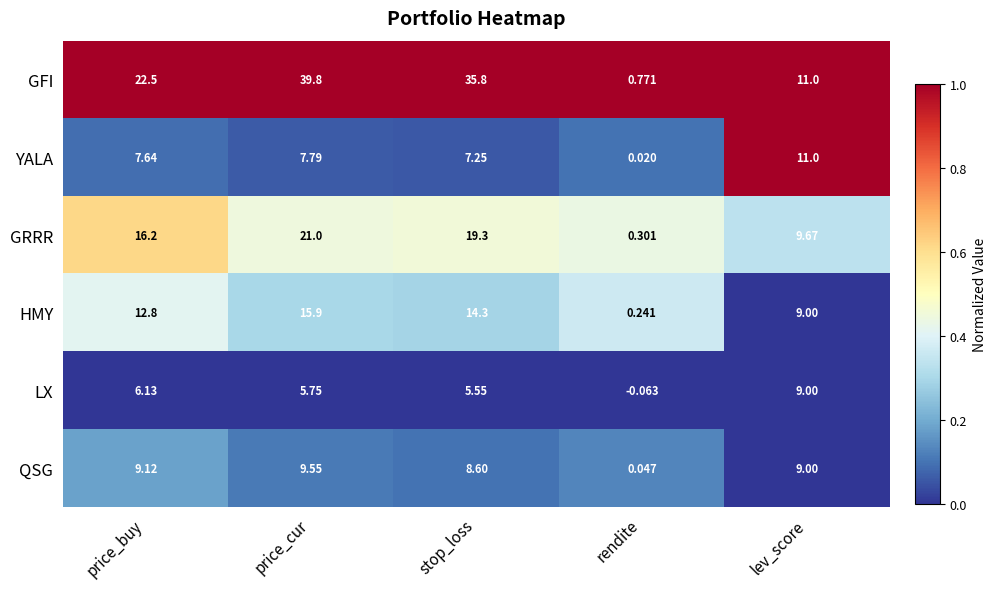

Rank the series at rendite from highest to lowest value.

GFI, GRRR, HMY, QSG, YALA, LX